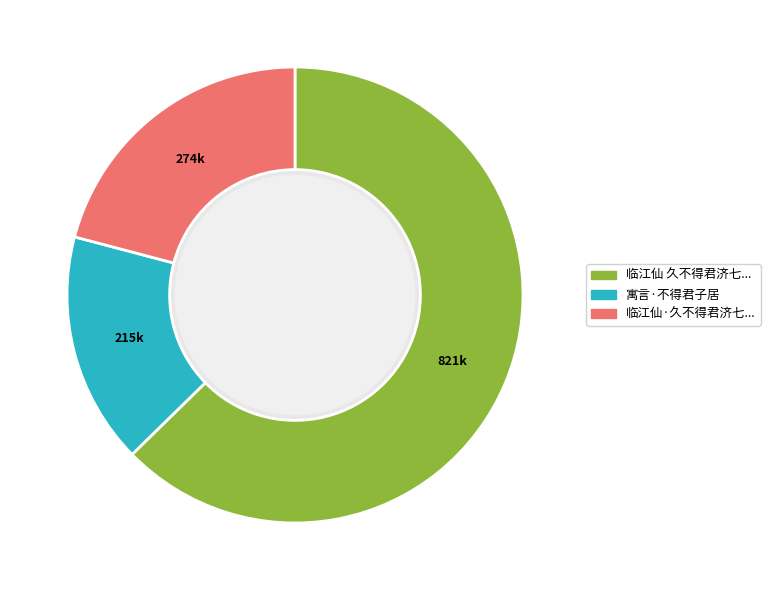

Is there a majority slice in this chart?

Yes